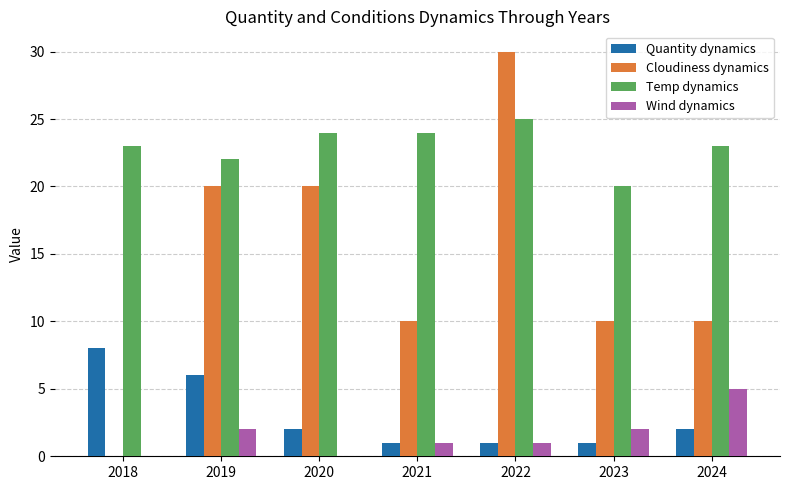

Are the bars grouped side by side (vs. stacked)?

Yes